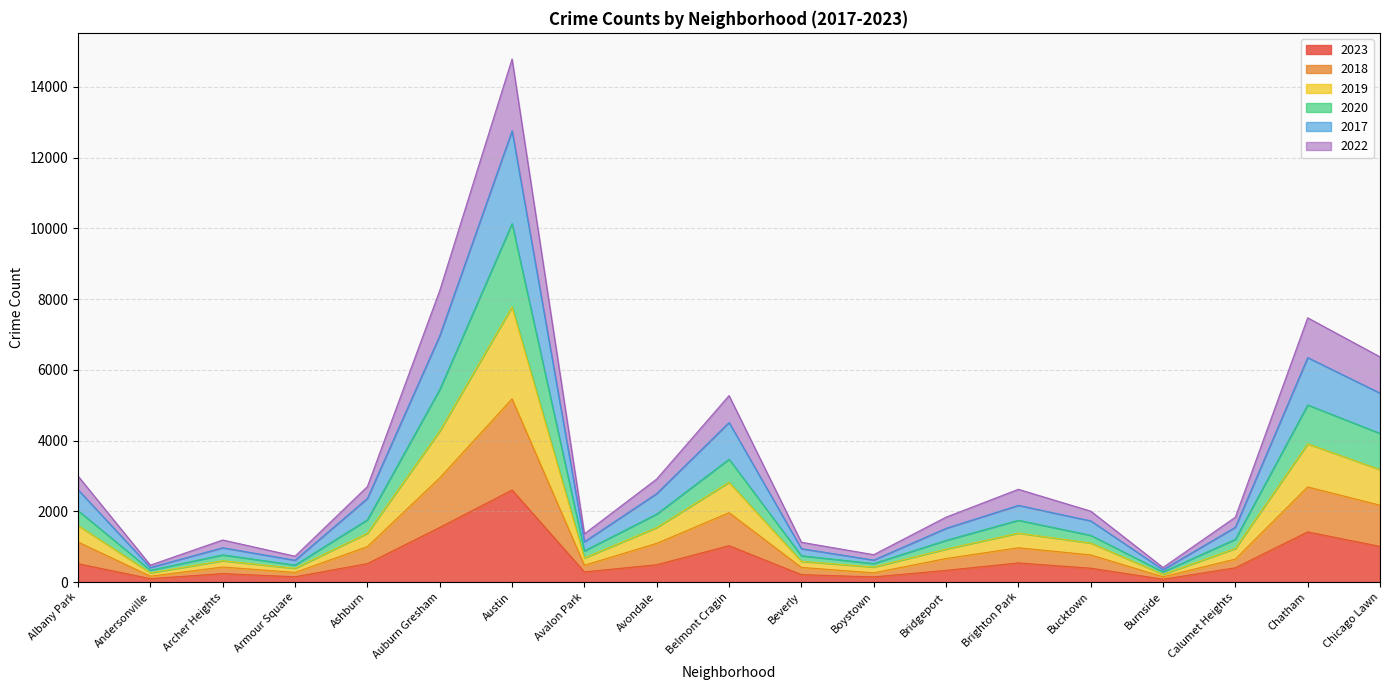

At which category is the sum across all series the highest?

Austin